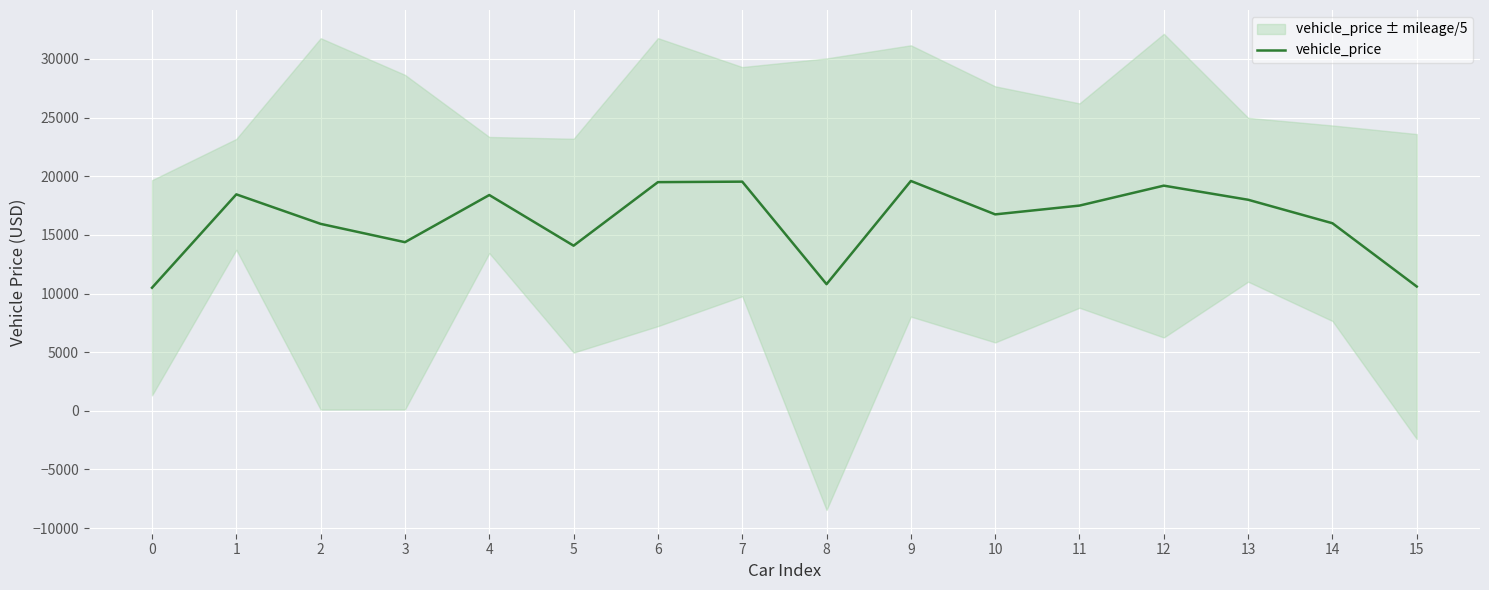

What is the sum of the values at 10 and 14?

32745